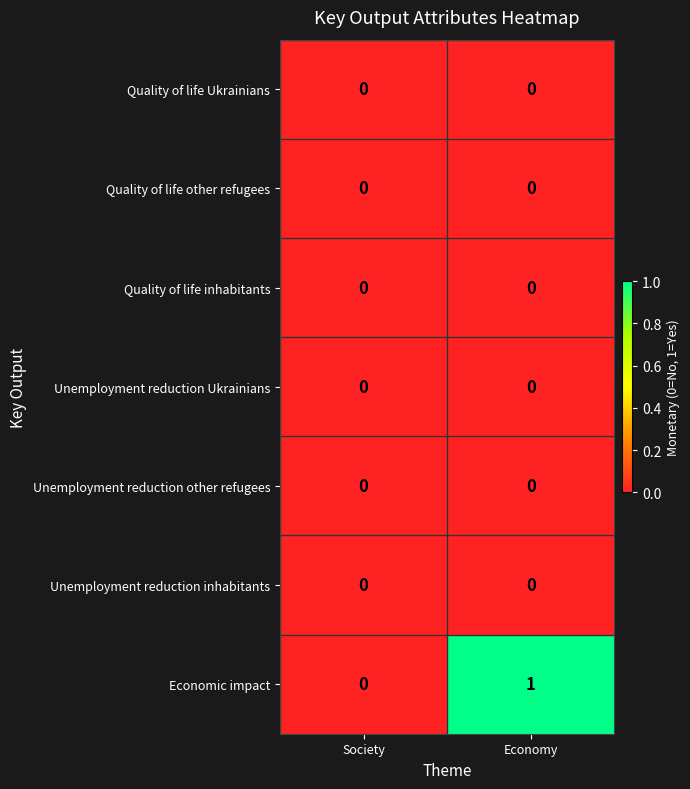

Reading left to right, extract all data points from this chart.

Quality of life Ukrainians: Society=0	Economy=0
Quality of life other refugees: Society=0	Economy=0
Quality of life inhabitants: Society=0	Economy=0
Unemployment reduction Ukrainians: Society=0	Economy=0
Unemployment reduction other refugees: Society=0	Economy=0
Unemployment reduction inhabitants: Society=0	Economy=0
Economic impact: Society=0	Economy=1